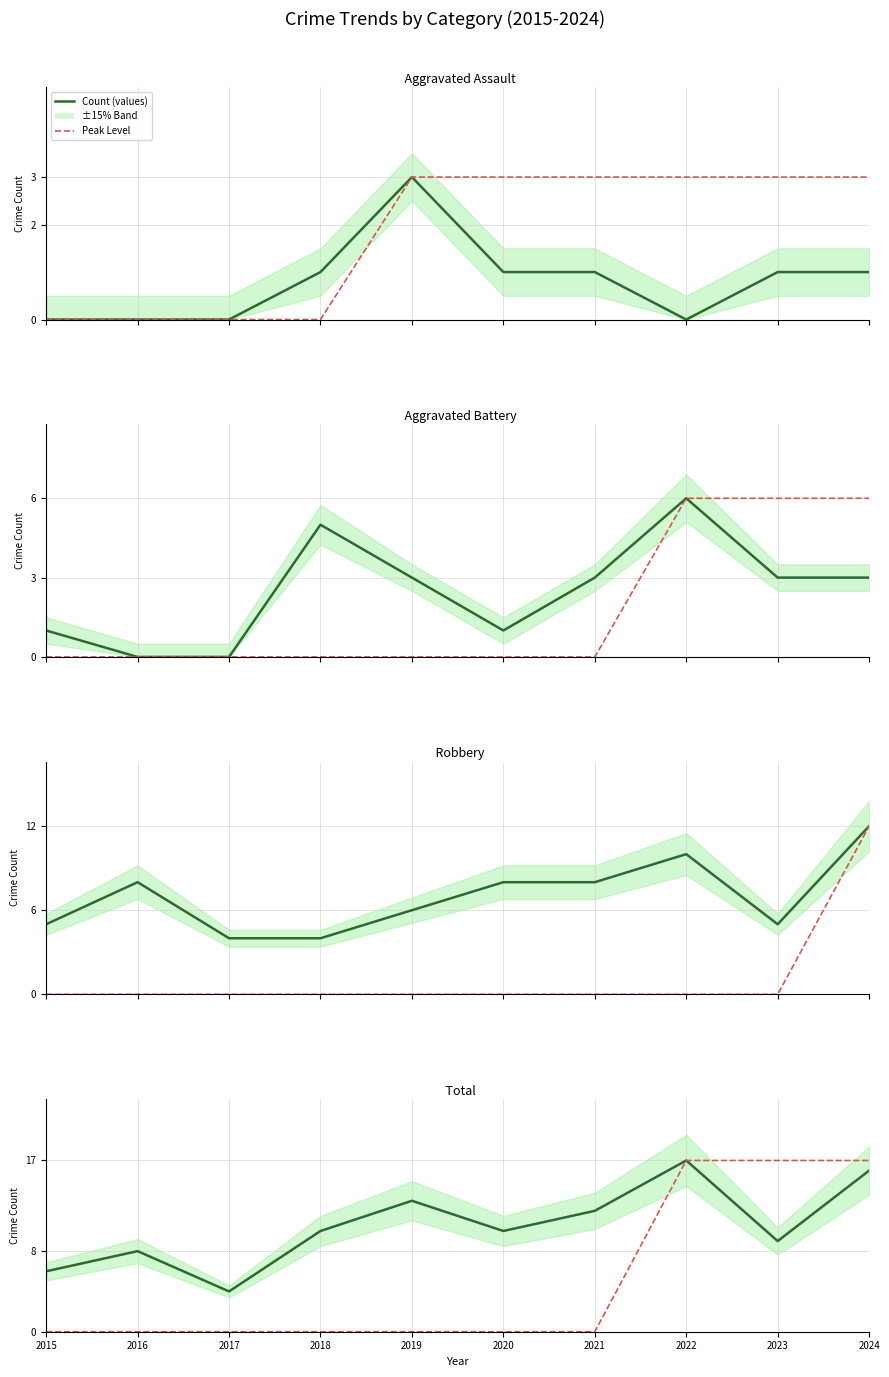

How many intersections are there between Robbery and Aggravated Battery?

2